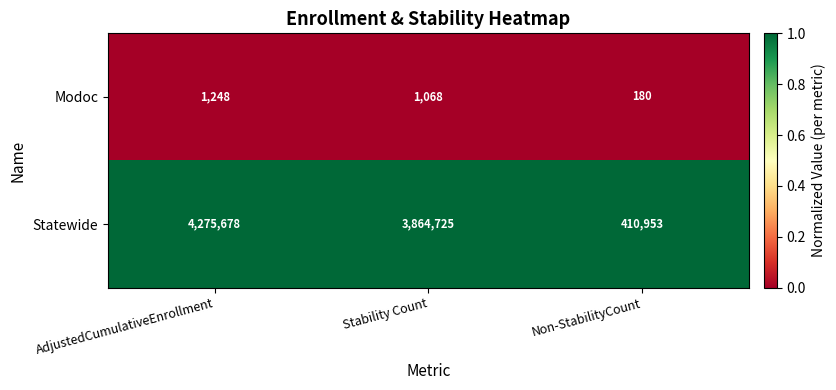

What is the total value across all series at Non-StabilityCount?

411133